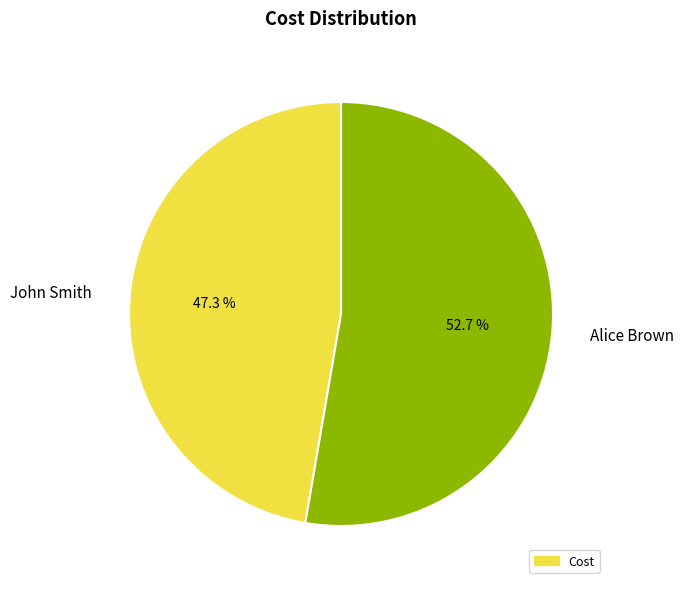

What is the smallest slice in the pie chart?

John Smith